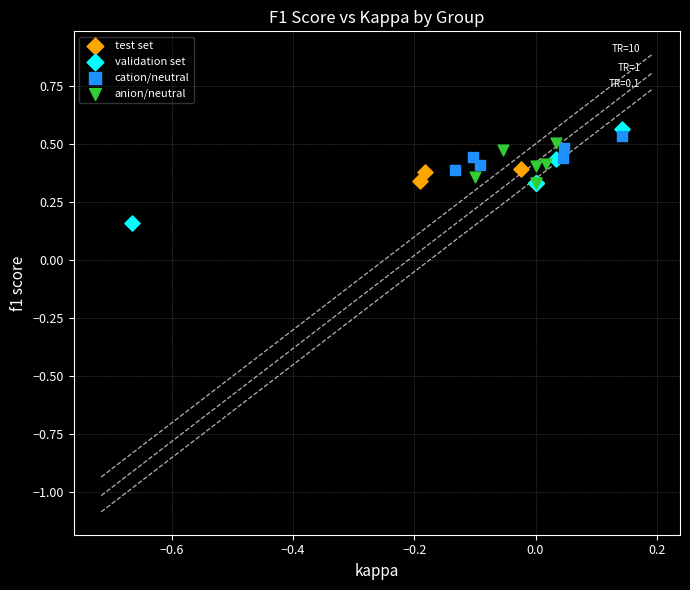

Which series has the largest Y range (max minus min)?

validation set